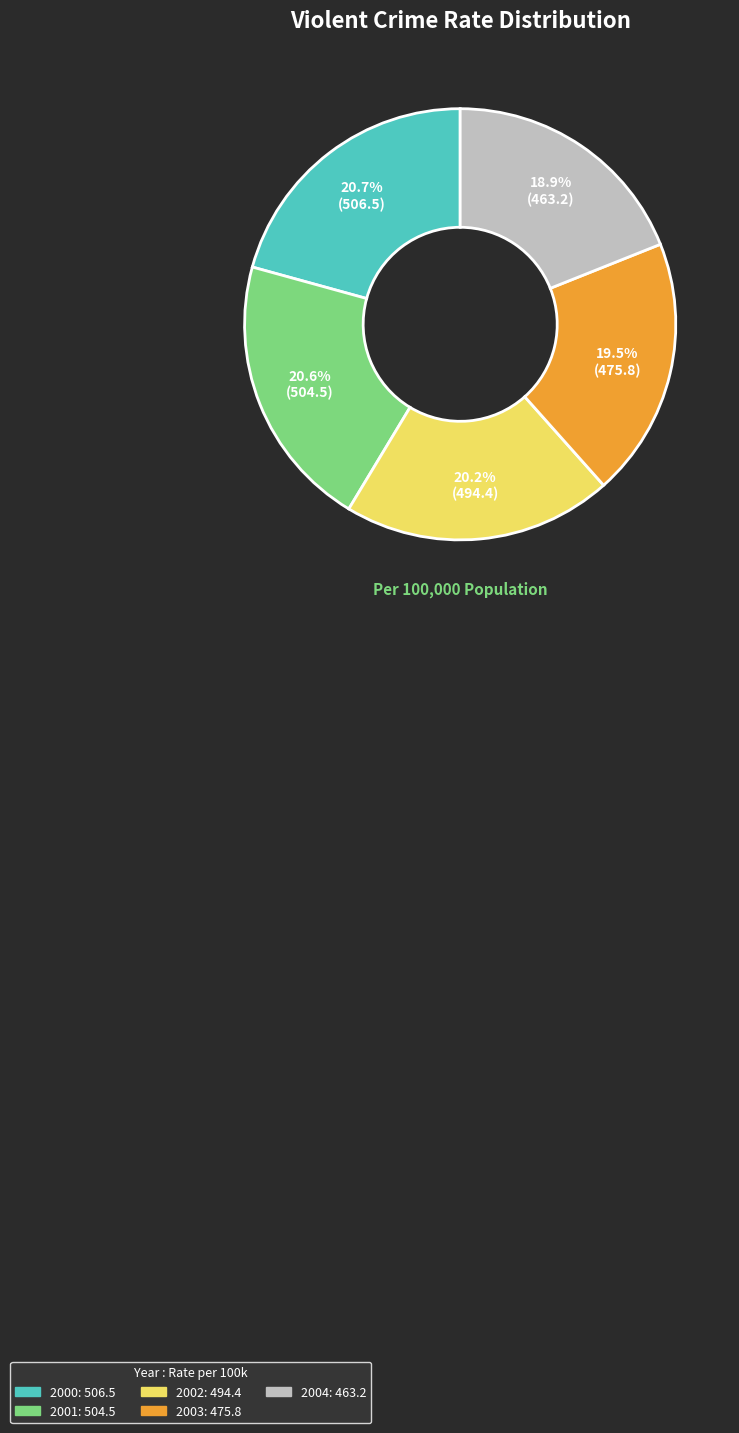

To the nearest percent, what portion does 2000 represent?

21%